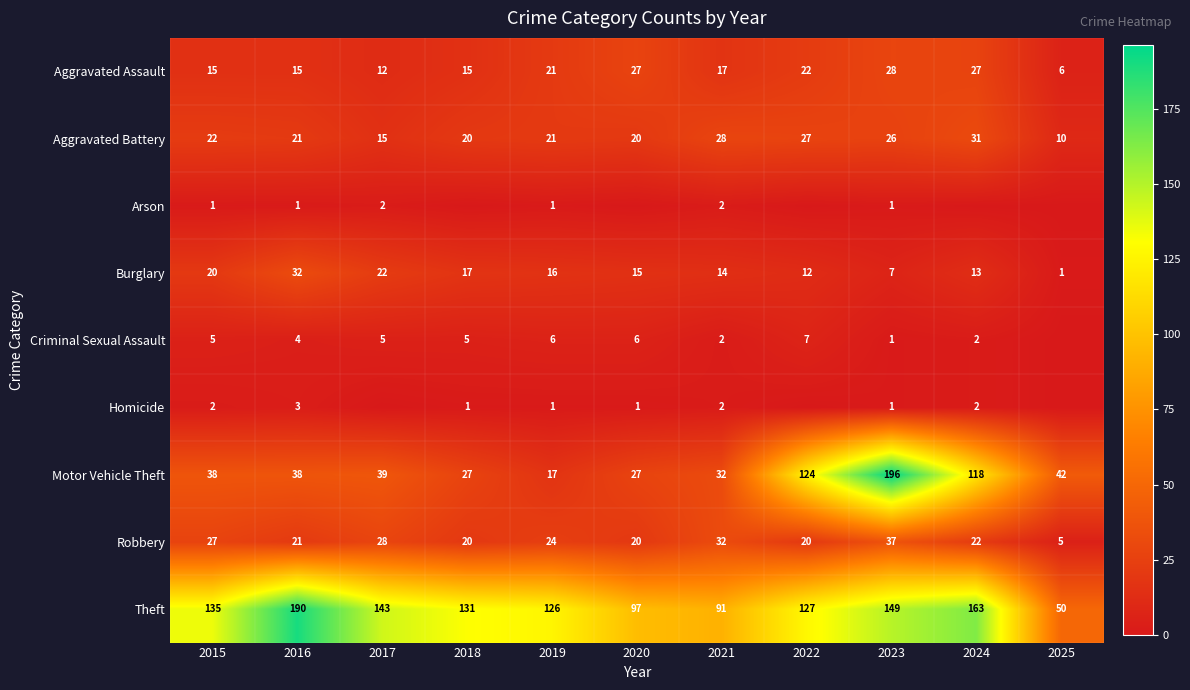

How many values in the Criminal Sexual Assault series exceed 5?

3